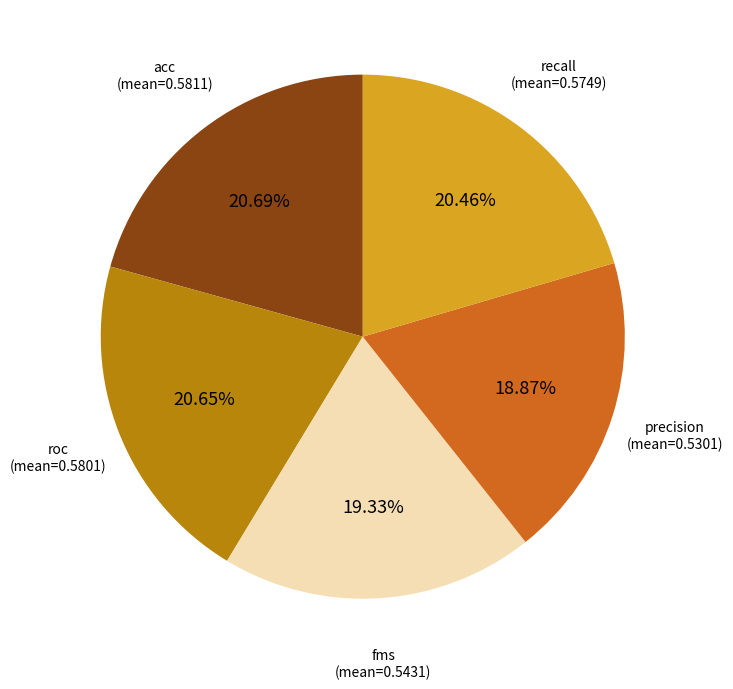

Is there a majority slice in this chart?

No